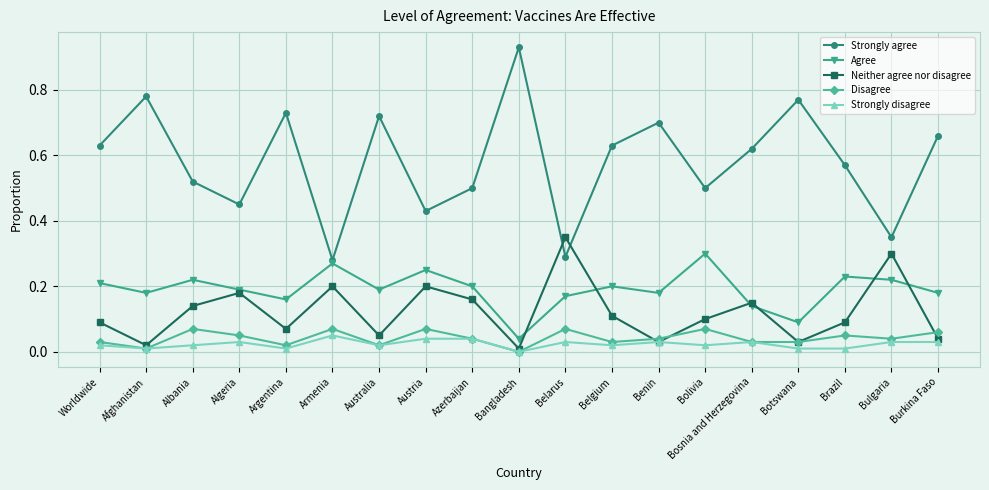

At Brazil, list the series in order from largest to smallest.

Strongly agree, Agree, Neither agree nor disagree, Disagree, Strongly disagree